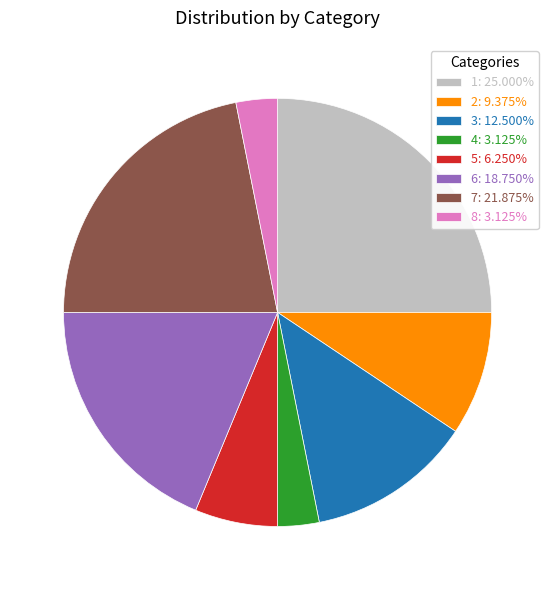

How many segments does this pie chart have?

8